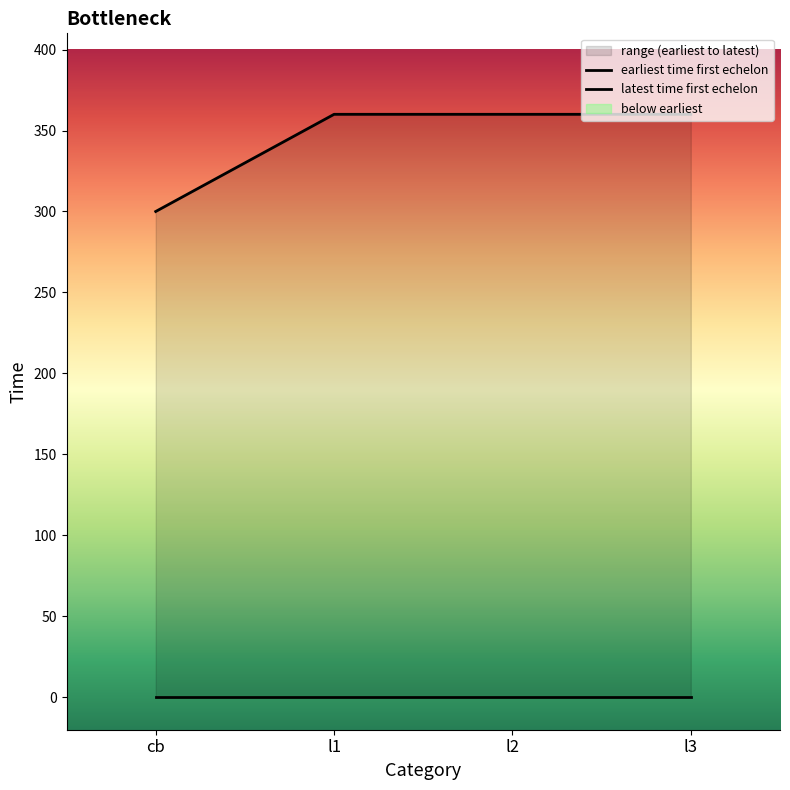

Reading right to left, what are all the values shown in this chart?

earliest time first echelon: l3=0	l2=0	l1=0	cb=0
latest time first echelon: l3=360	l2=360	l1=360	cb=300